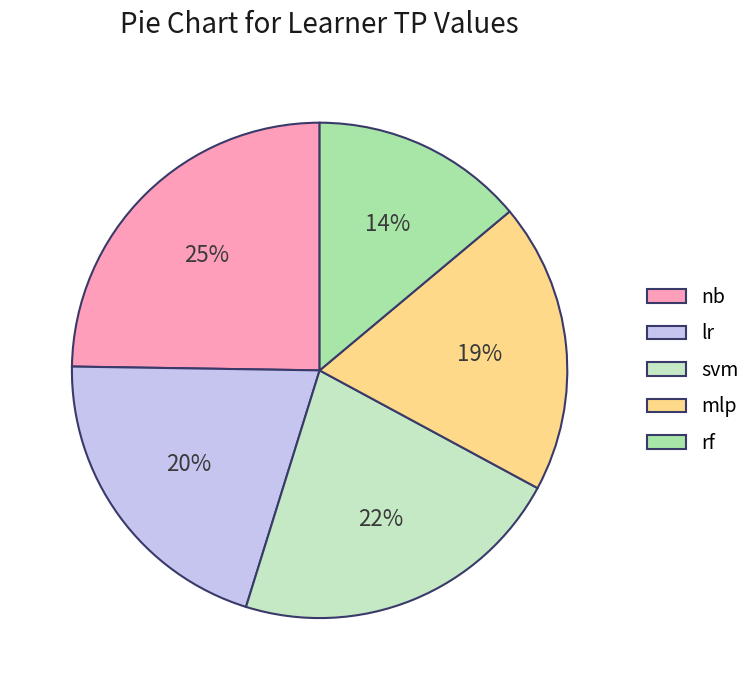

To the nearest percent, what is the combined percentage of nb and lr?

45%